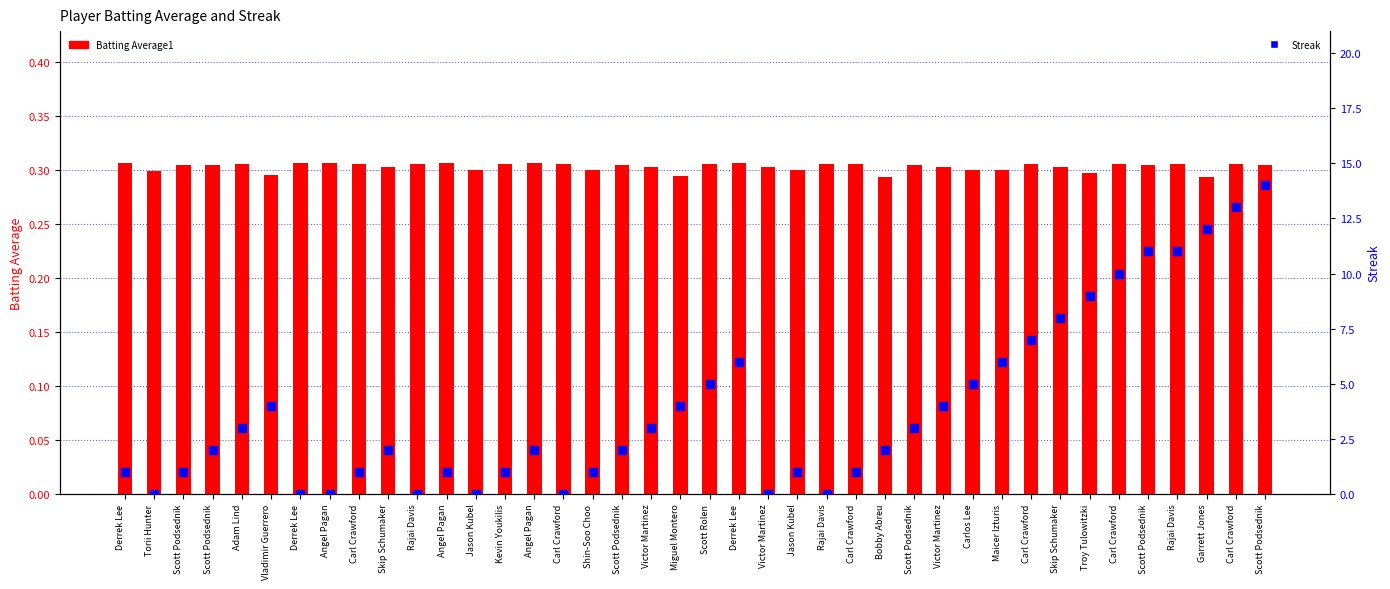

Is the value of Batting Average1 at Vladimir Guerrero greater than the value of Streak at Maicer Izturis?

No